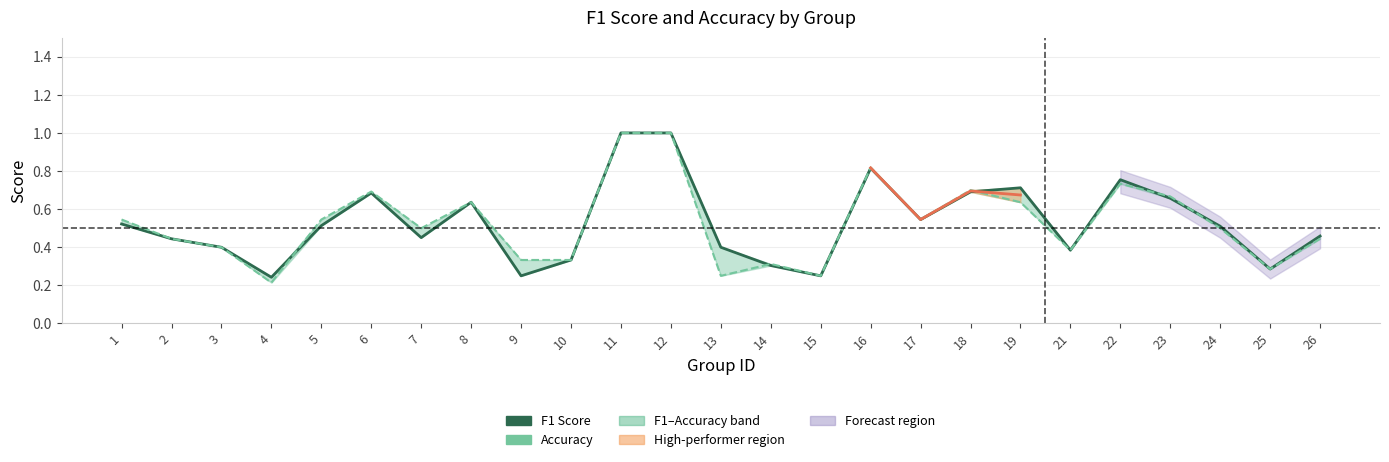

What is the maximum value for accuracy?

1.0